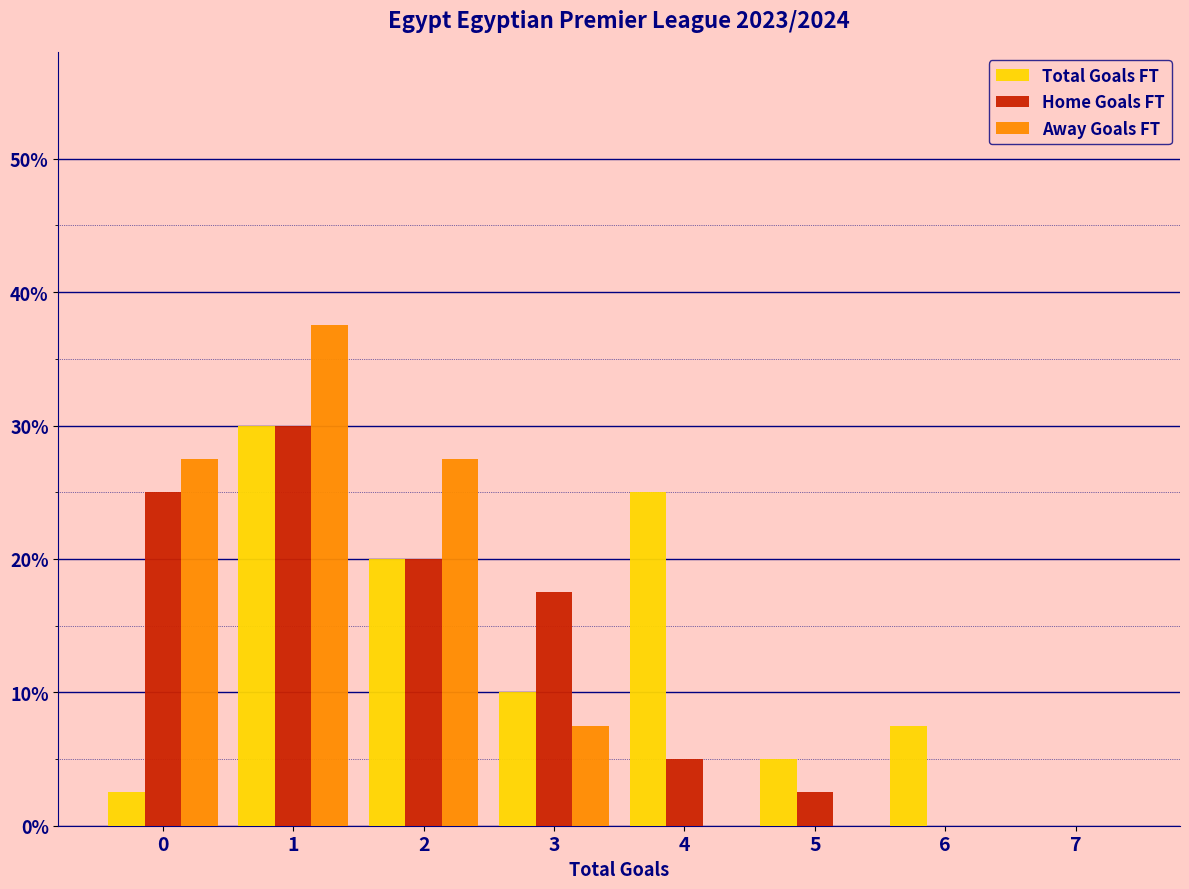

Reading right to left, extract all data points from this chart.

Total Goals FT: 7=0.0	6=7.5	5=5.0	4=25.0	3=10.0	2=20.0	1=30.0	0=2.5
Home Goals FT: 7=0.0	6=0.0	5=2.5	4=5.0	3=17.5	2=20.0	1=30.0	0=25.0
Away Goals FT: 7=0.0	6=0.0	5=0.0	4=0.0	3=7.5	2=27.5	1=37.5	0=27.5